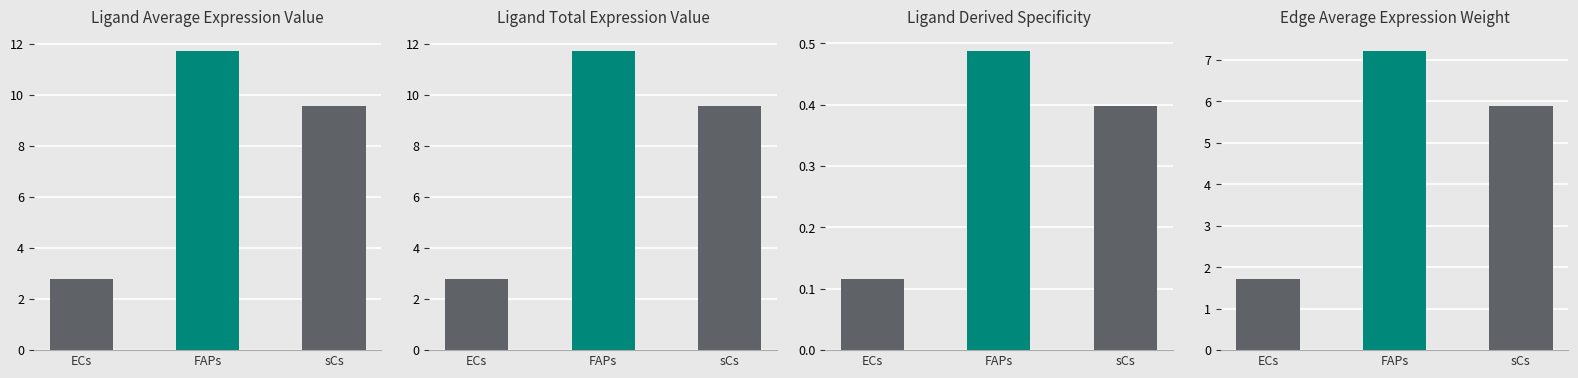

What value does the Edge average expression weight series have at FAPs?

7.2